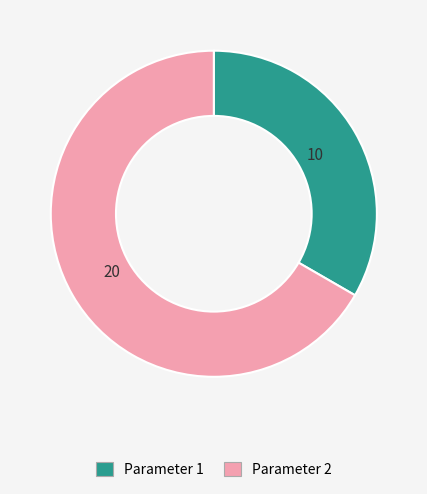

What is the smallest slice in the pie chart?

Parameter 1